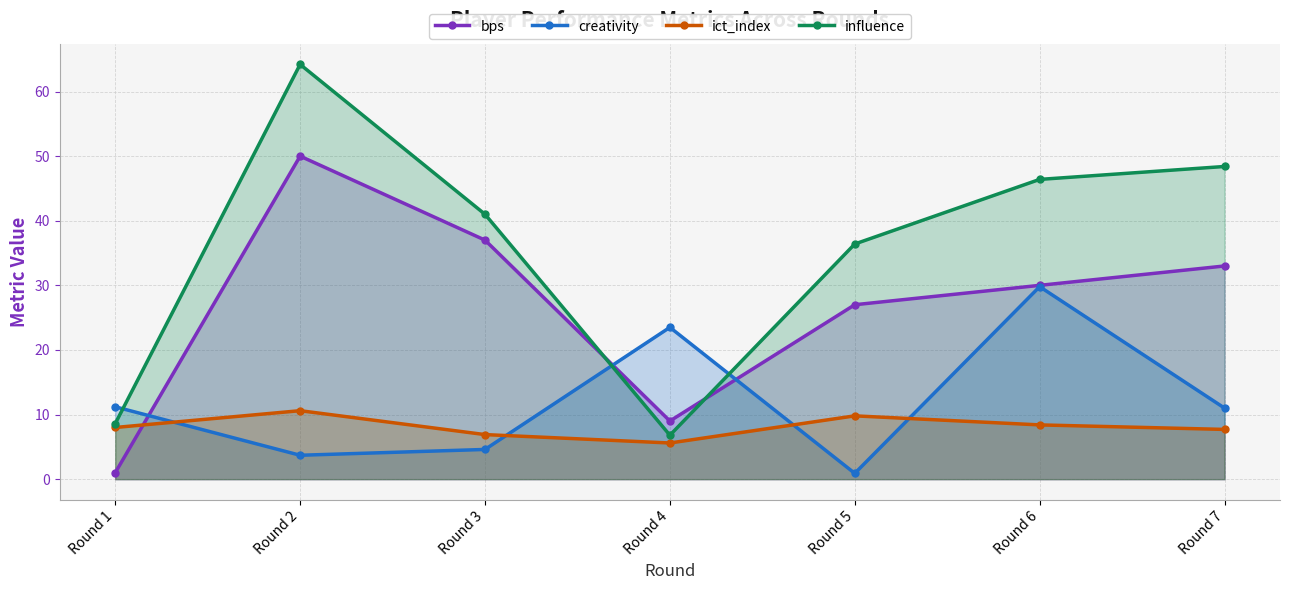

Between Round 2 and Round 6, which series saw the biggest shift?

creativity